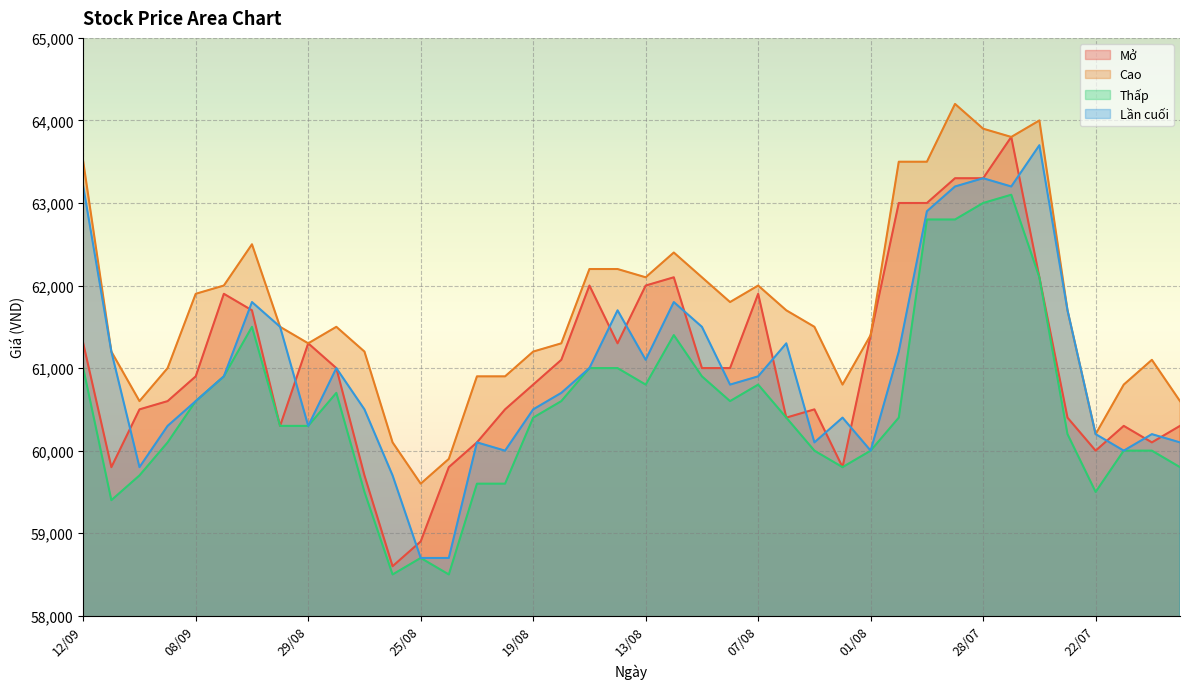

Between which two adjacent categories do Mở and Lần cuối first intersect?

11/09 and 10/09